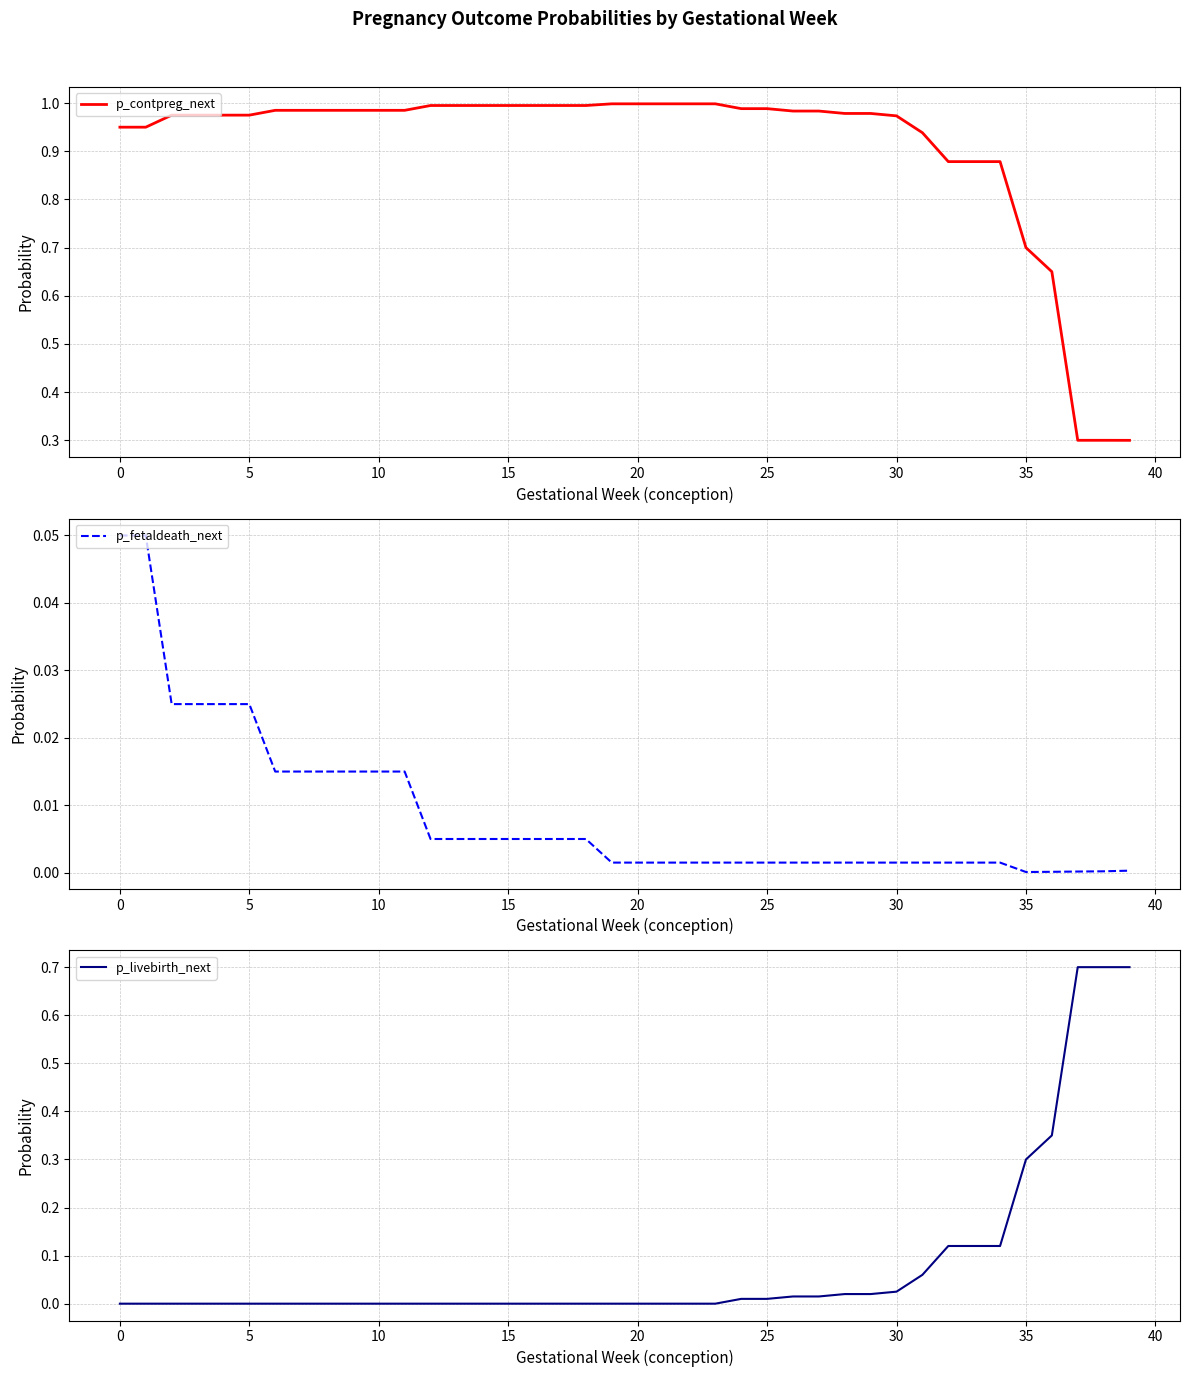

Between 0 and 20, which is larger?

20